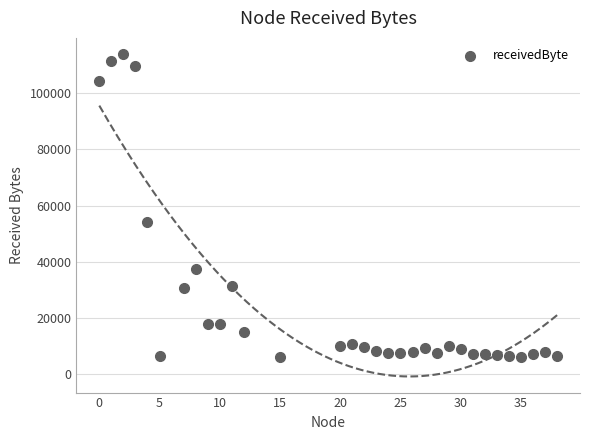

What is the range of Y values (max minus min)?

107600